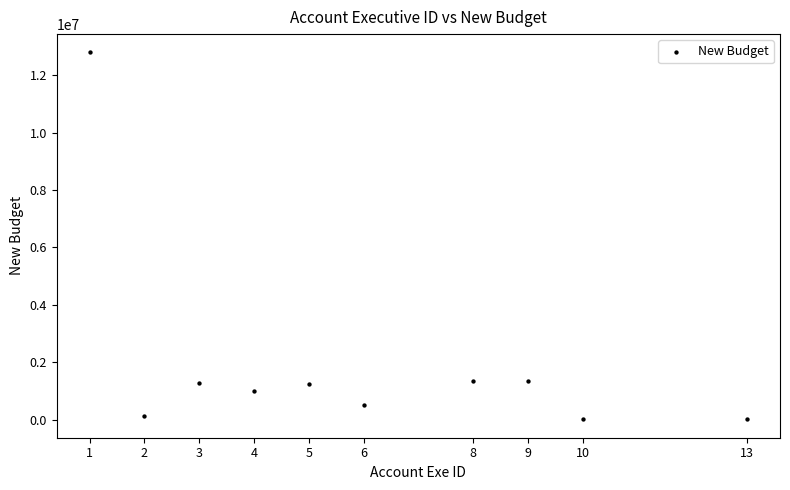

What is the range of Y values (max minus min)?

12775204